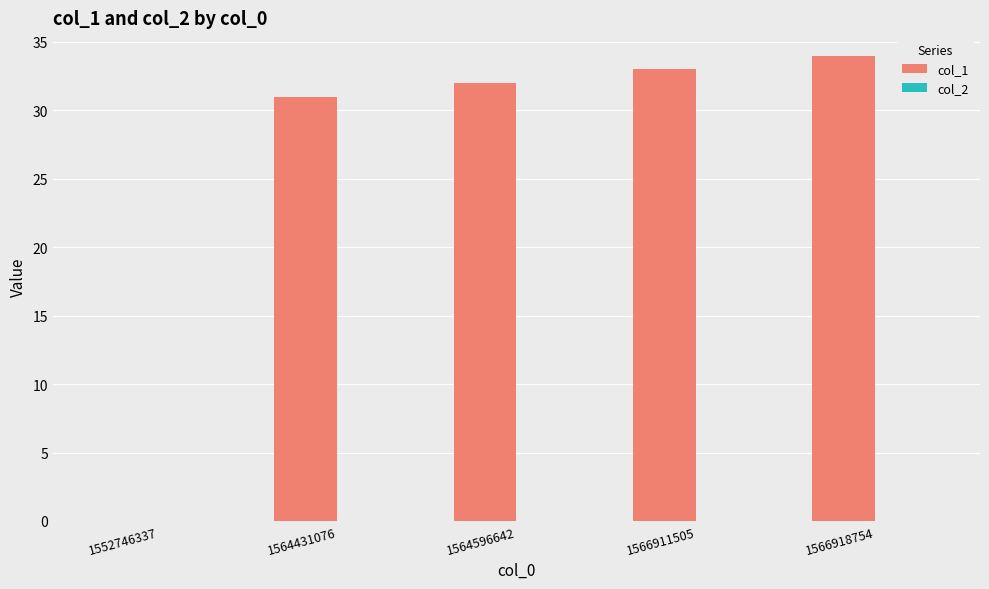

What is the change in value from 1564431076 to 1564596642?

+1